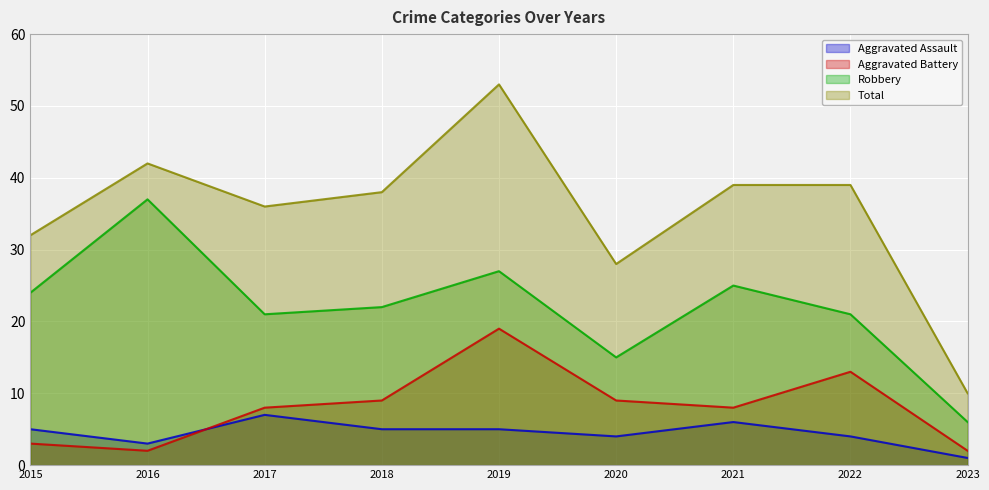

Between 2023 and 2021, which is larger?

2021